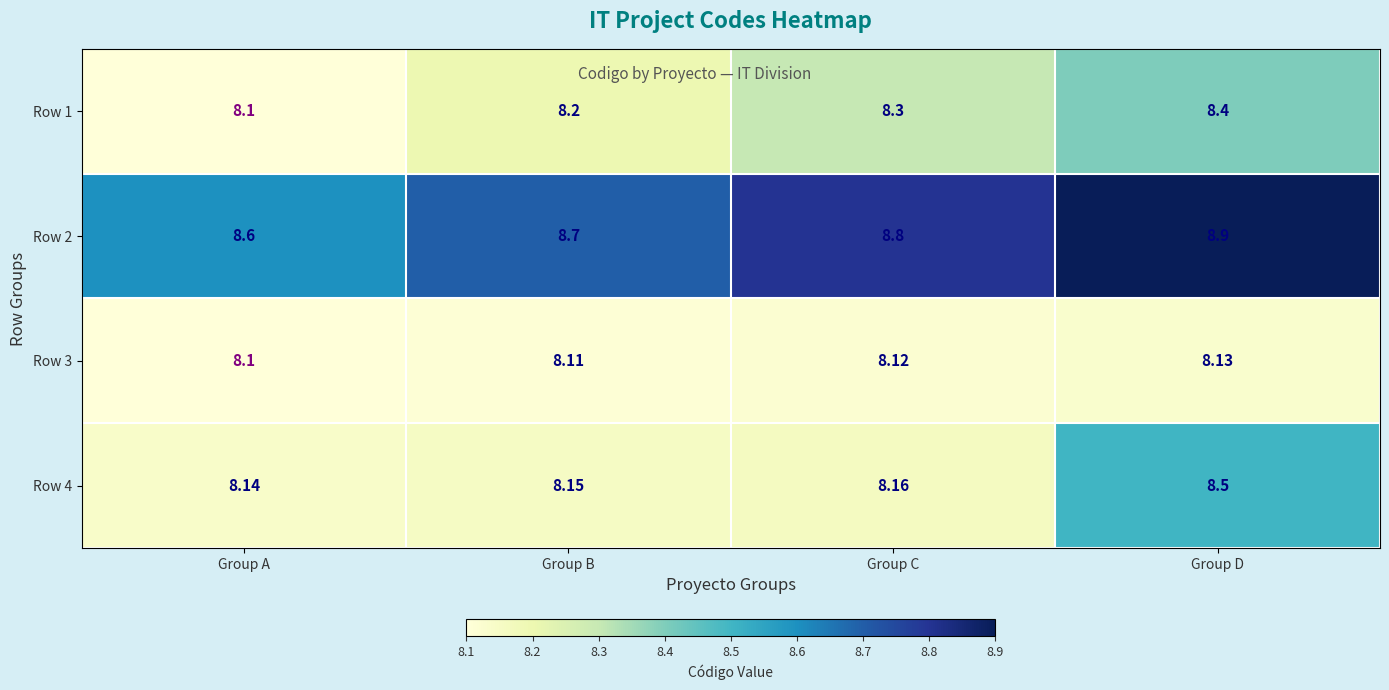

At which label is Row 2 closest to 8?

Group A